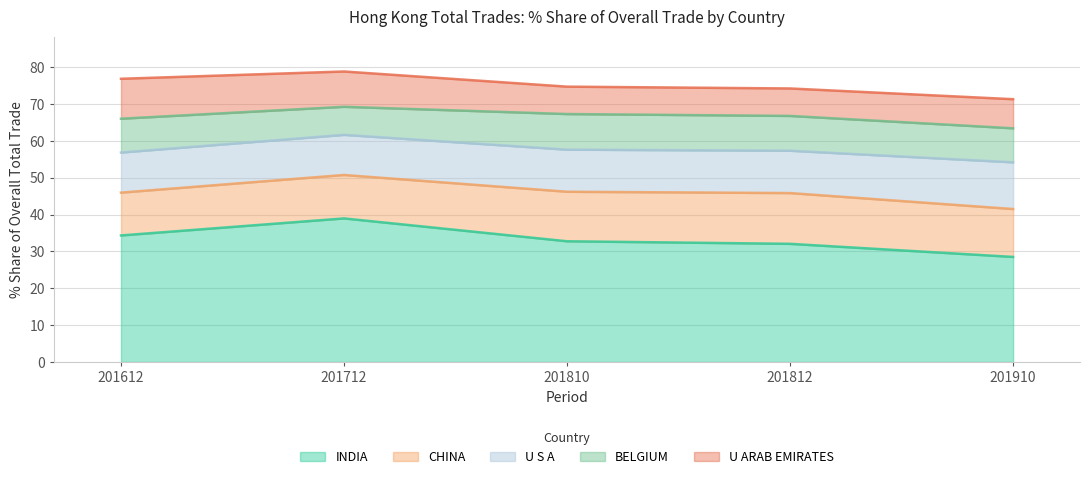

What is the highest value of the INDIA series?

39.0